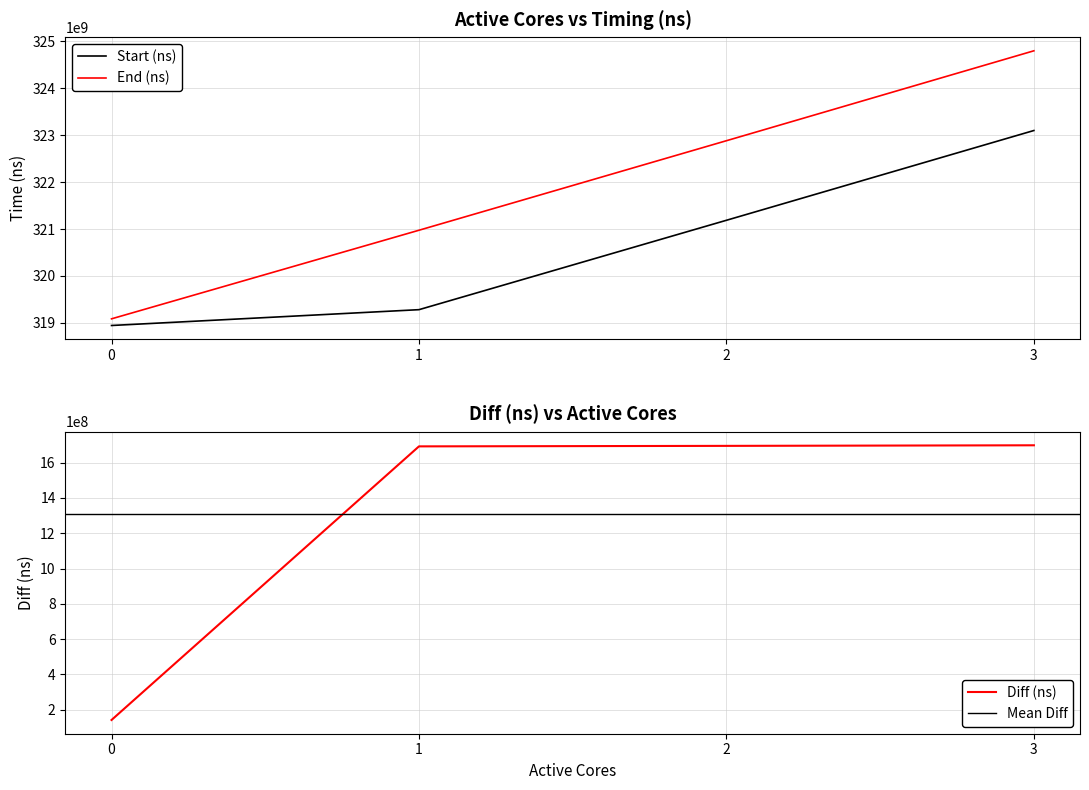

True or false: Start (ns) has a value of 323098674716 at 3.

True